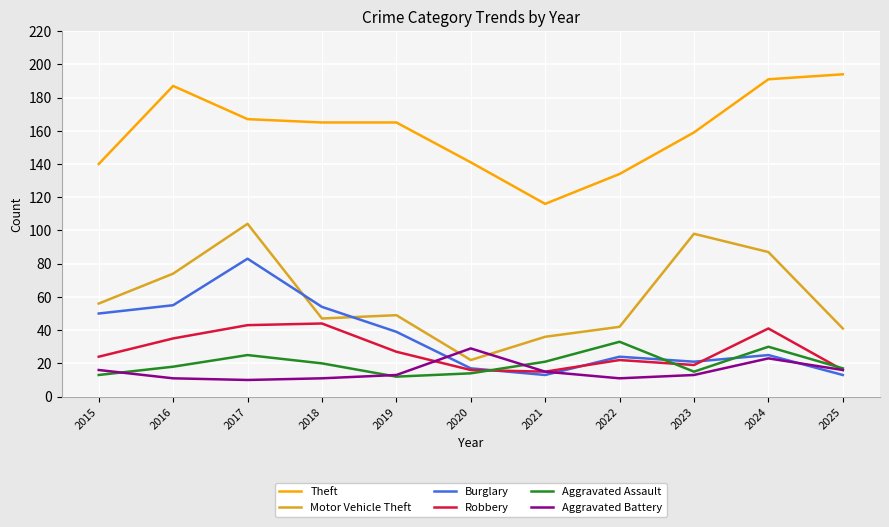

Does the chart display data point markers on the line(s)?

No